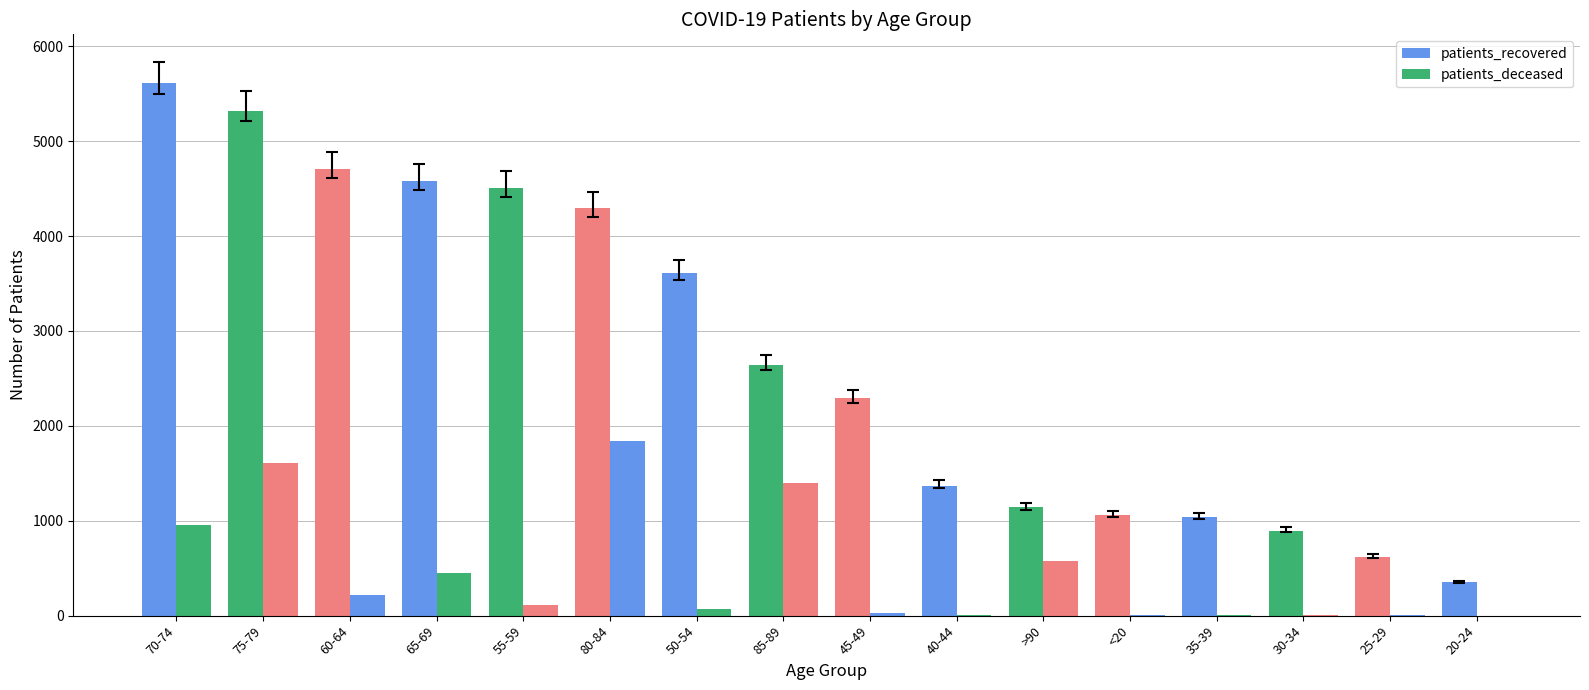

At 80-84, list the series in order from smallest to largest.

patients_deceased, patients_recovered